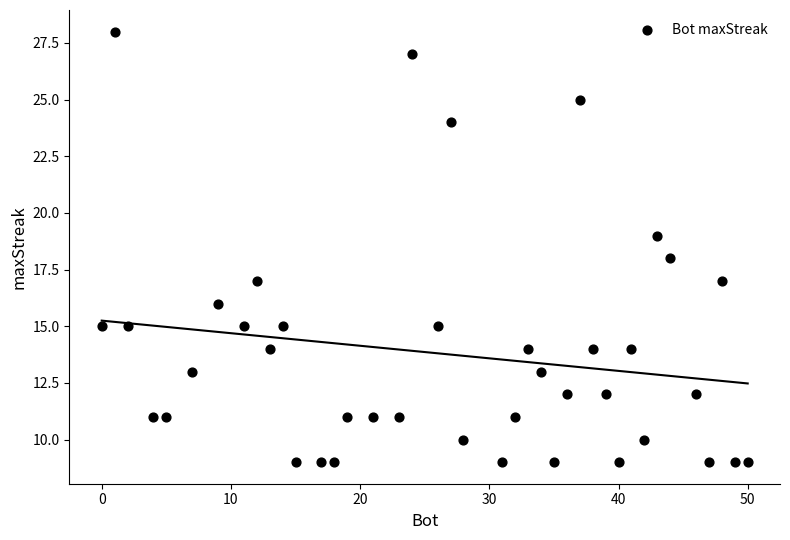

Count the number of points in this scatter plot.

40